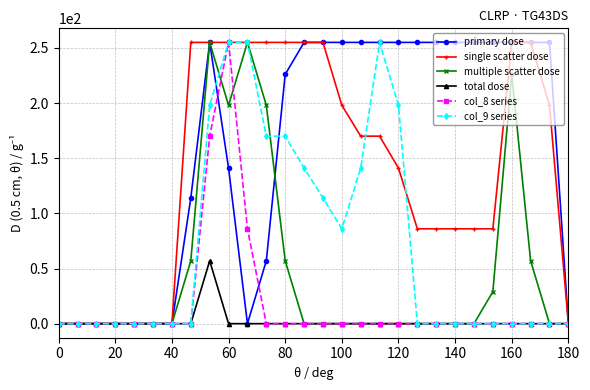

At how many categories does at least one series exceed 47?

20